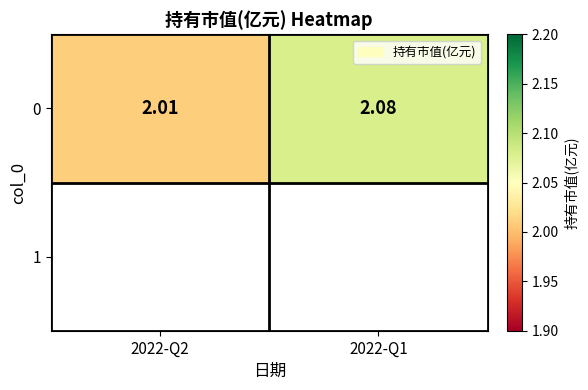

Where is the data nearest to the value 2?

2022-Q2